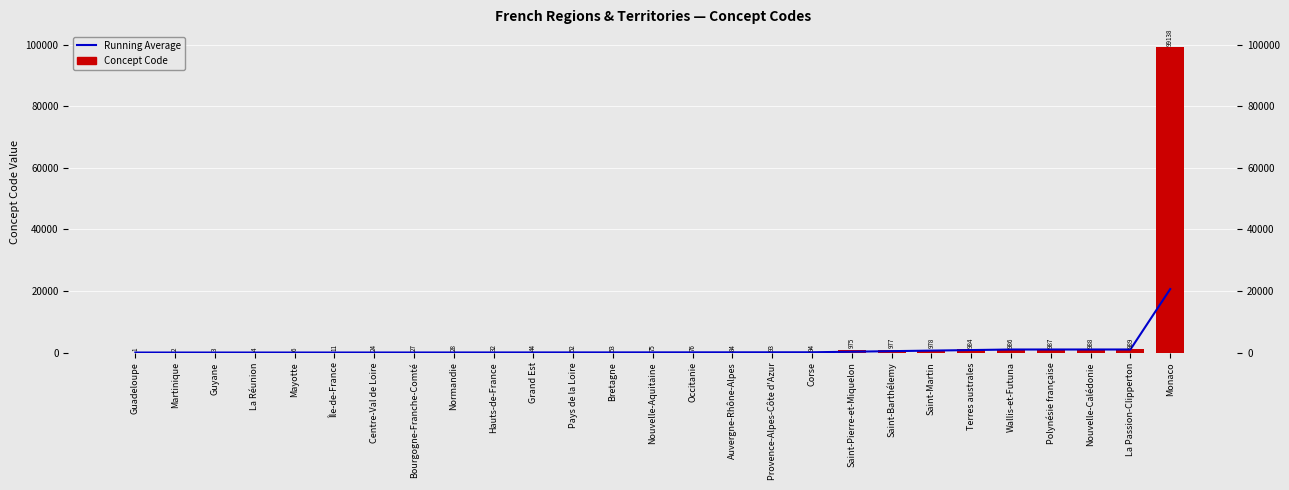

Which series has the largest range (max minus min)?

Concept Code